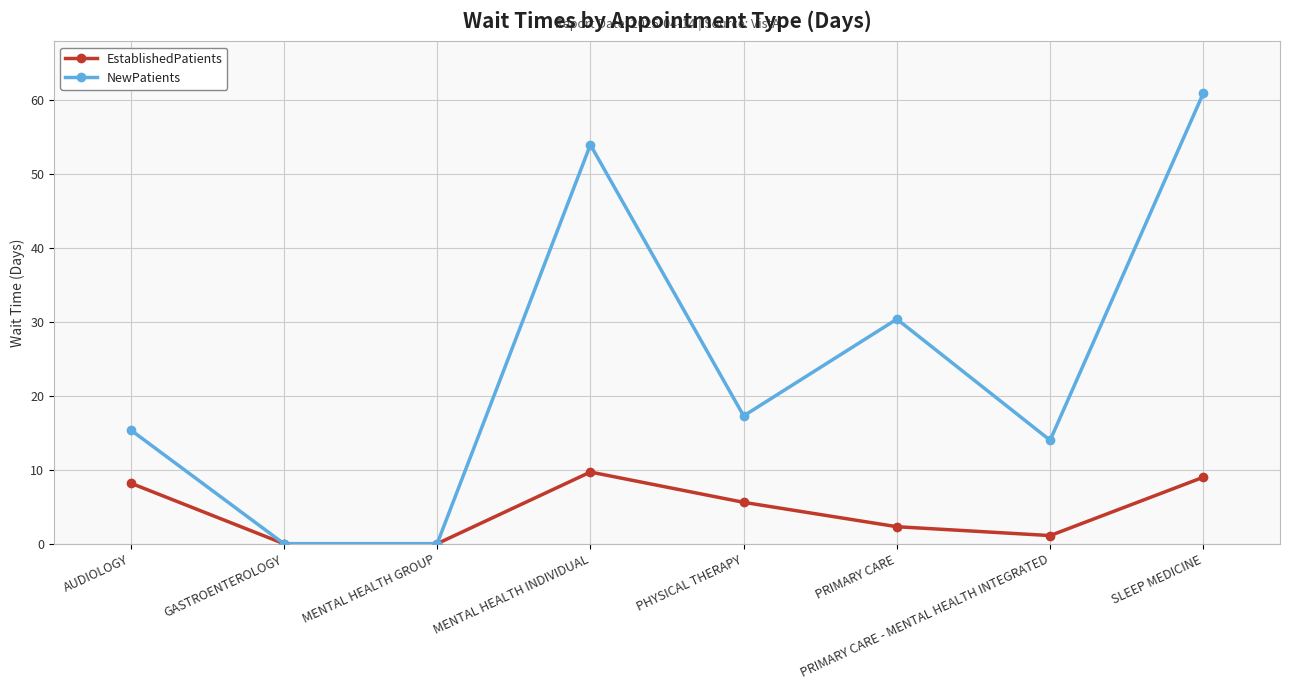

What is the sum of all EstablishedPatients values?

35.9